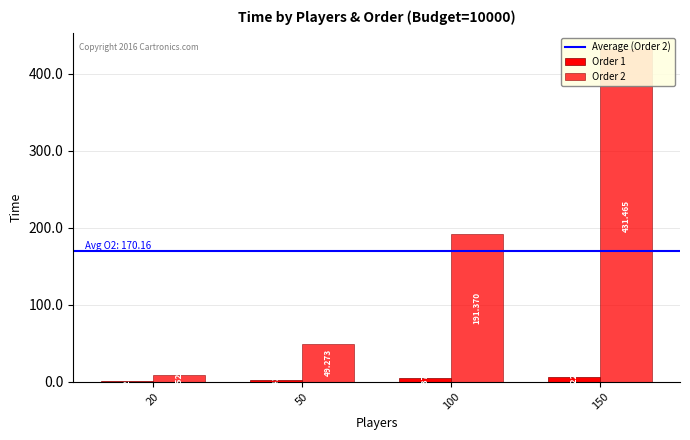

What are all the series names shown in the legend?

Order 1, Order 2